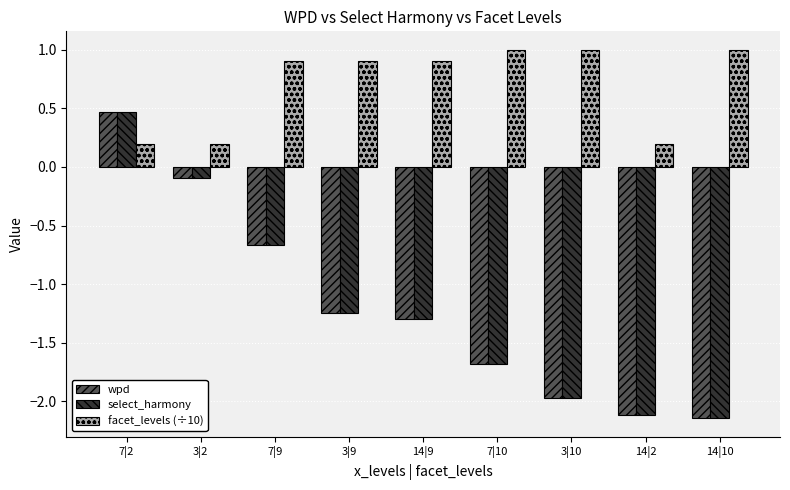

How many bars are there in total?

27